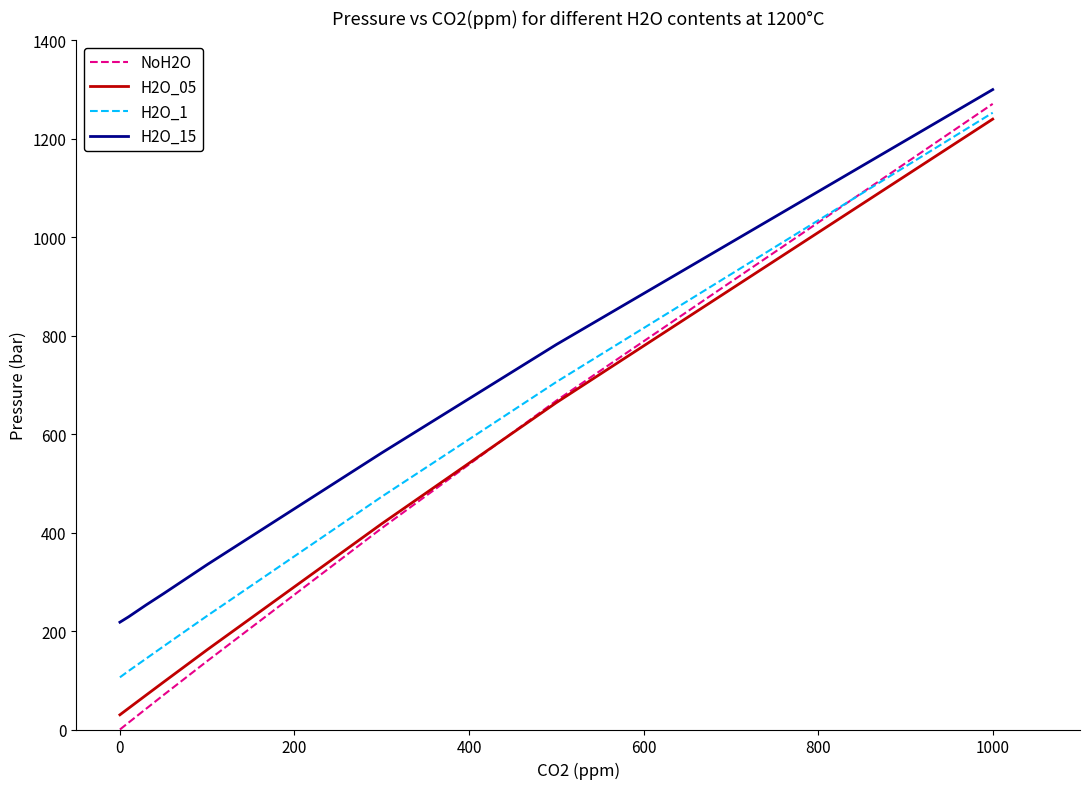

Which series has the widest spread of values?

NoH2O